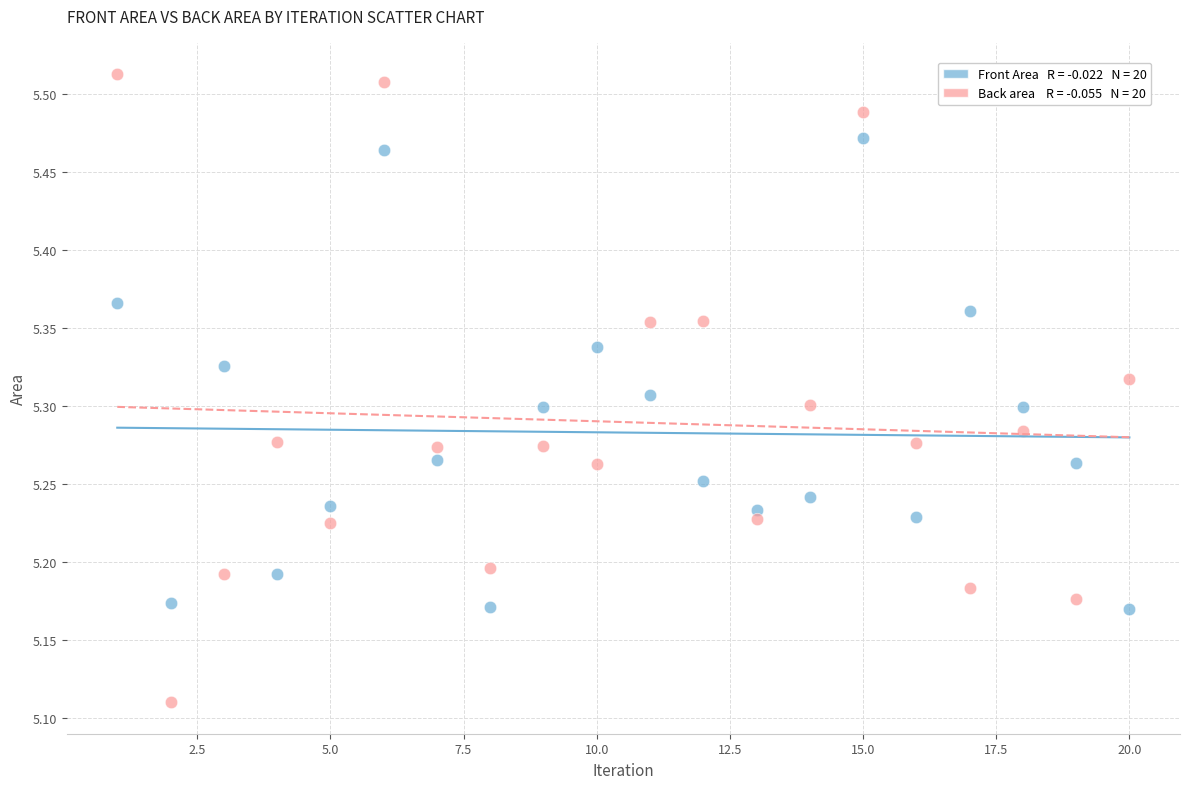

Across all data points, what is the range of X values (max minus min)?

19.0